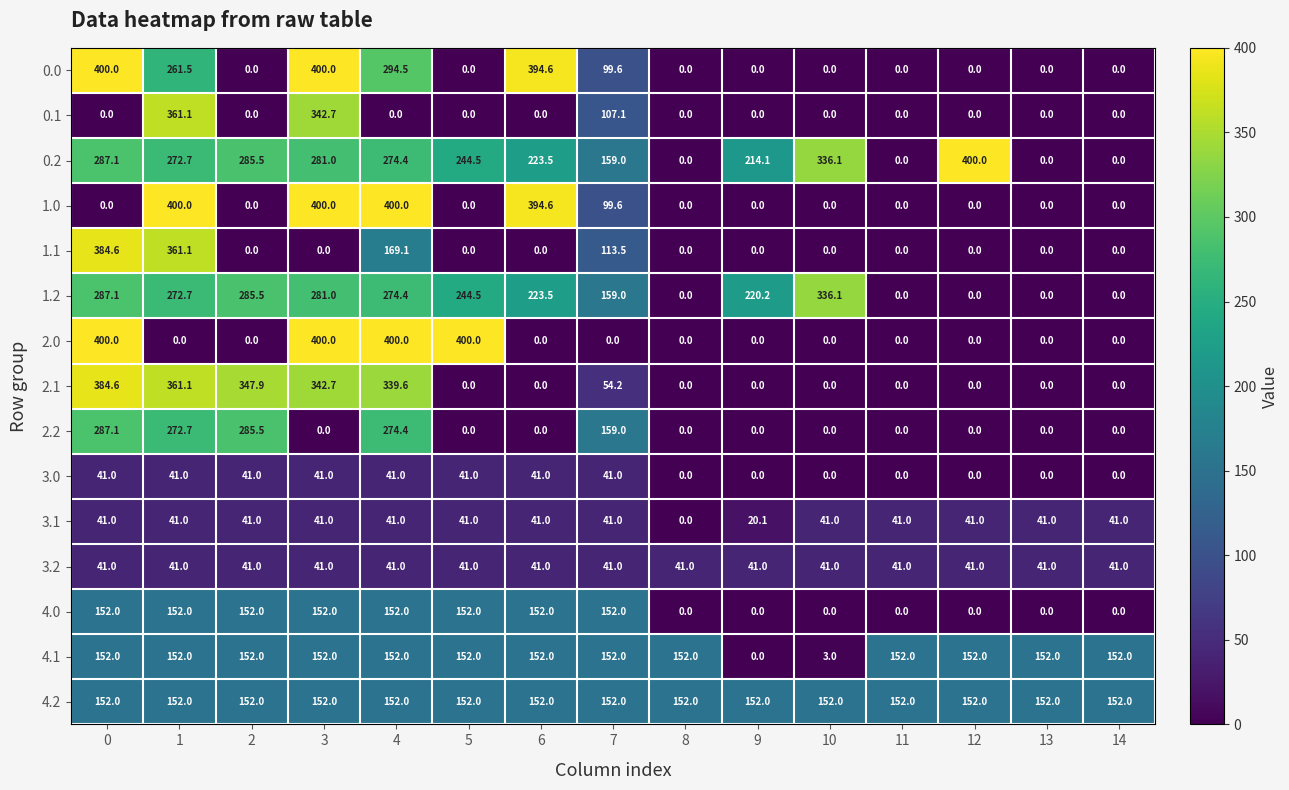

At which category is the sum across all series the highest?

1